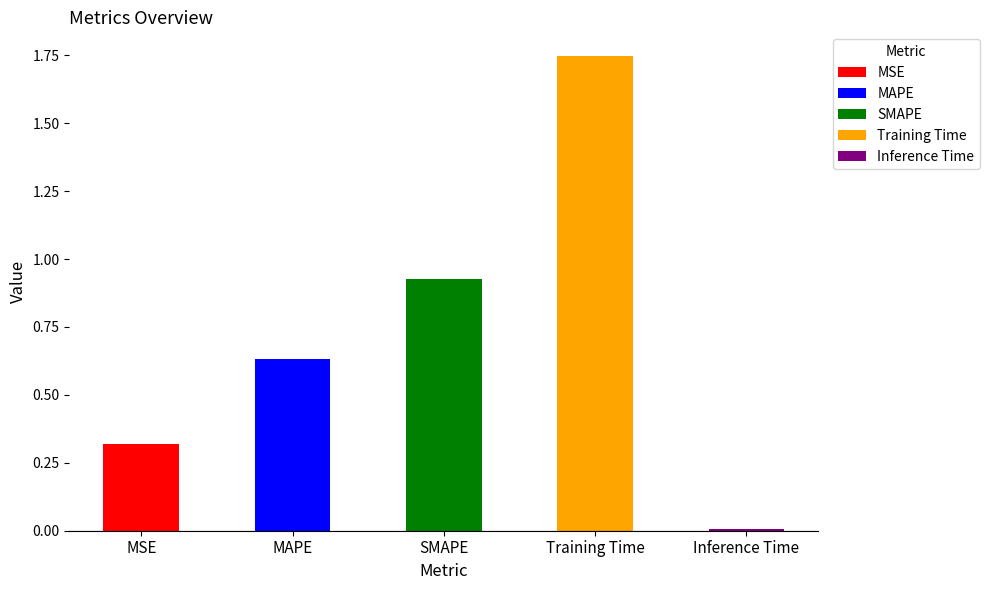

At which category does the chart reach its minimum across all series?

Inference Time